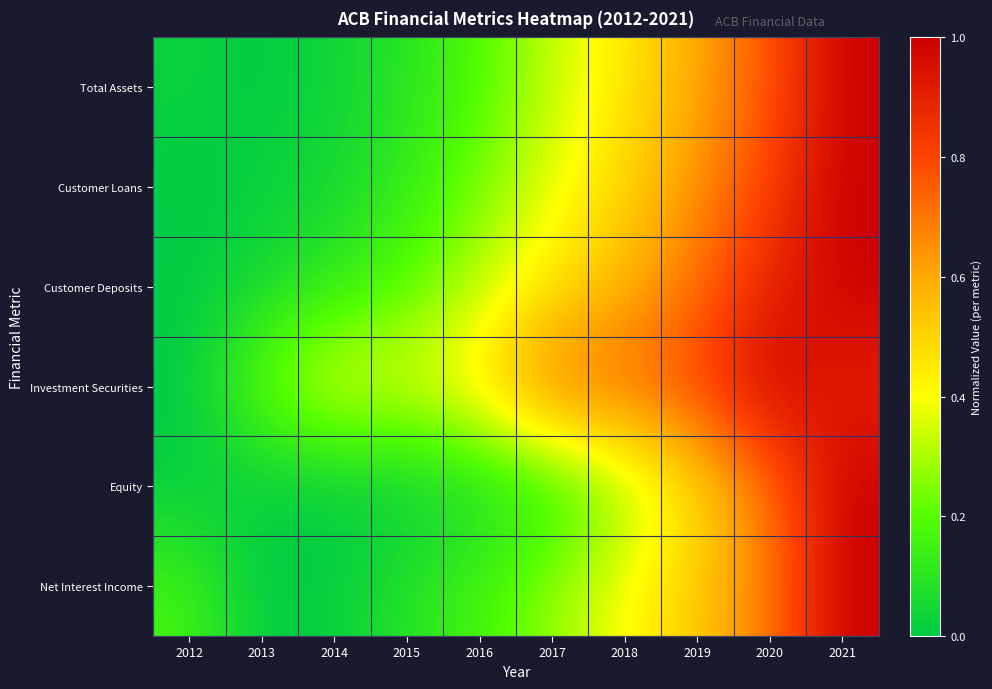

Count the number of data series in this chart.

6